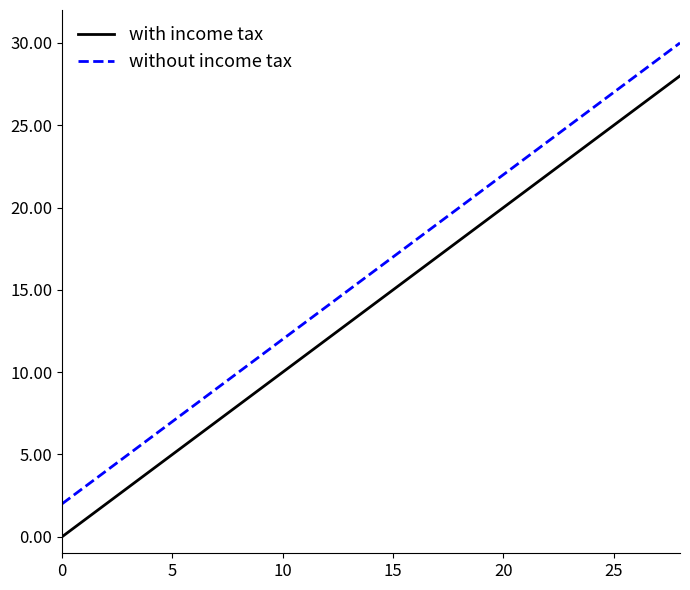

What is the difference between the second highest and minimum values in the with income tax series?

27